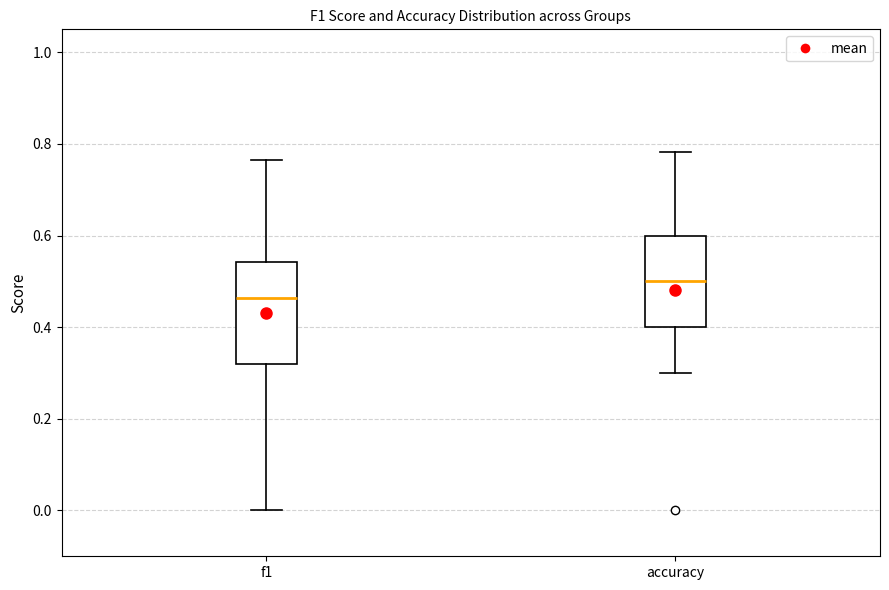

Comparing the boxes themselves (not the whiskers), which one is the tallest?

f1